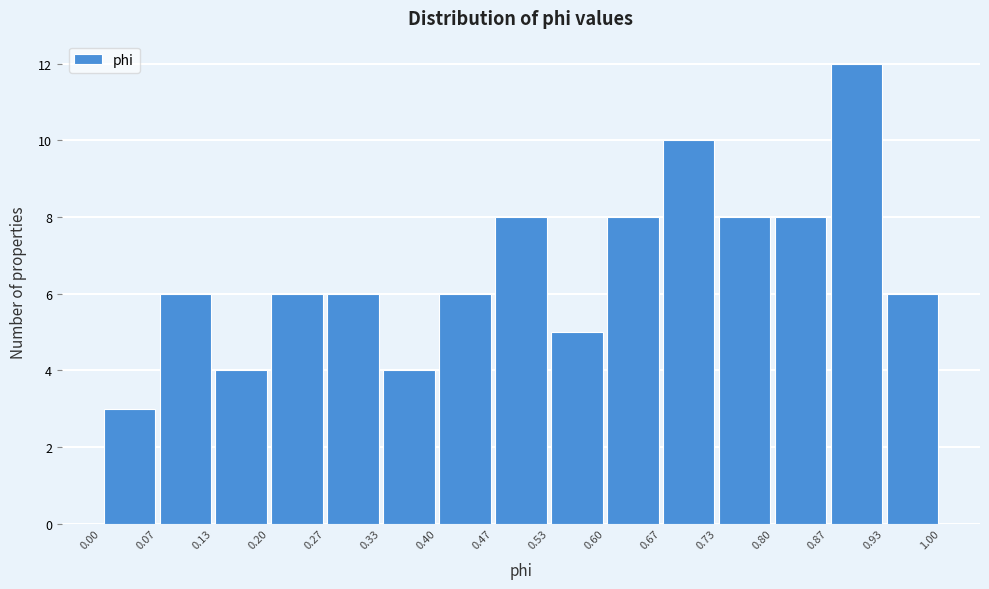

Which range on the x-axis has the tallest bar?

0.87 to 0.93